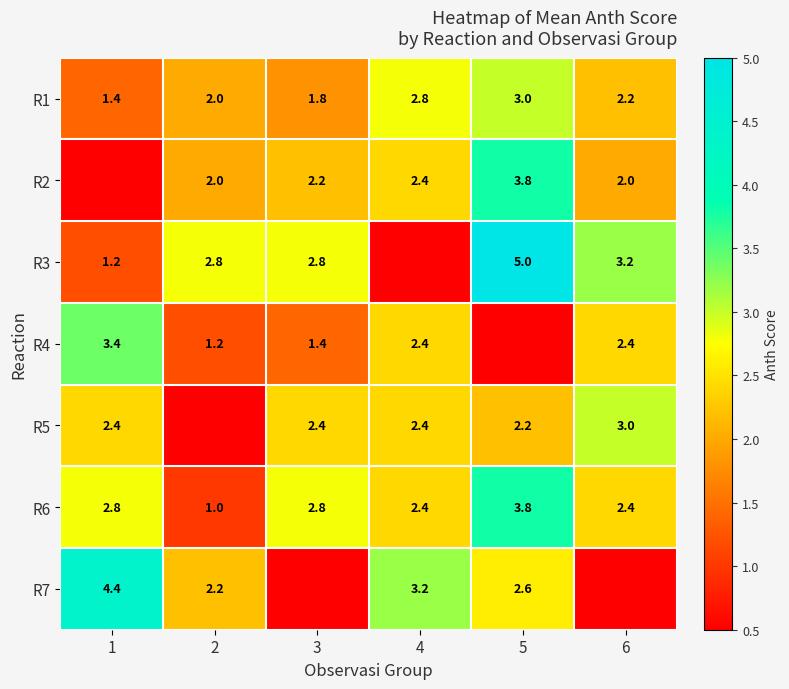

At which category is the sum across all series the highest?

5